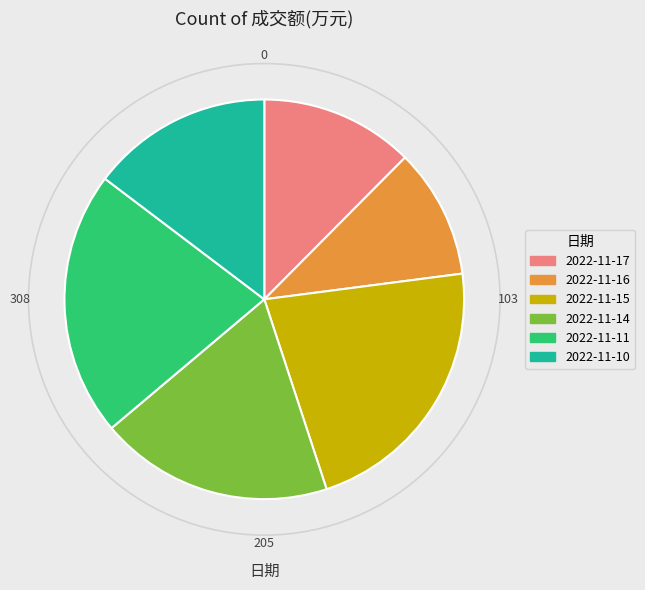

Count the number of slices in the pie.

6